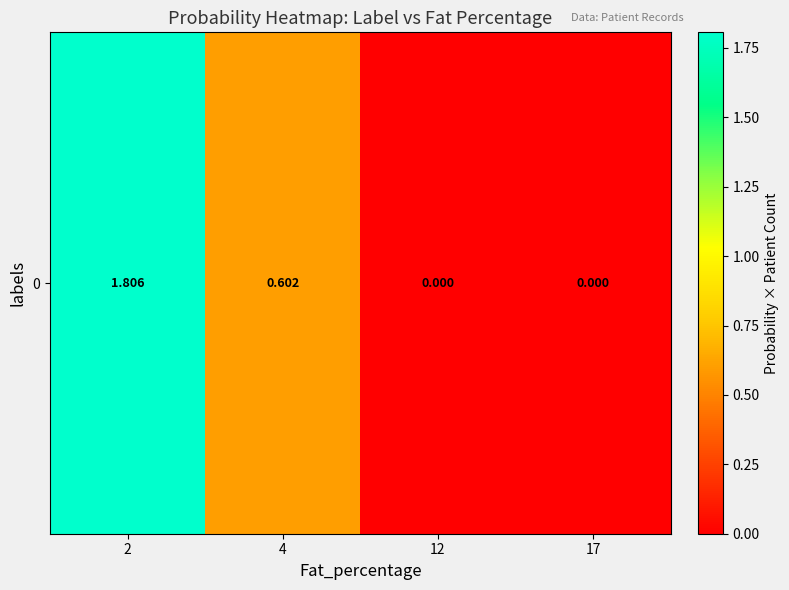

Which has a higher value, 2 or 17?

2